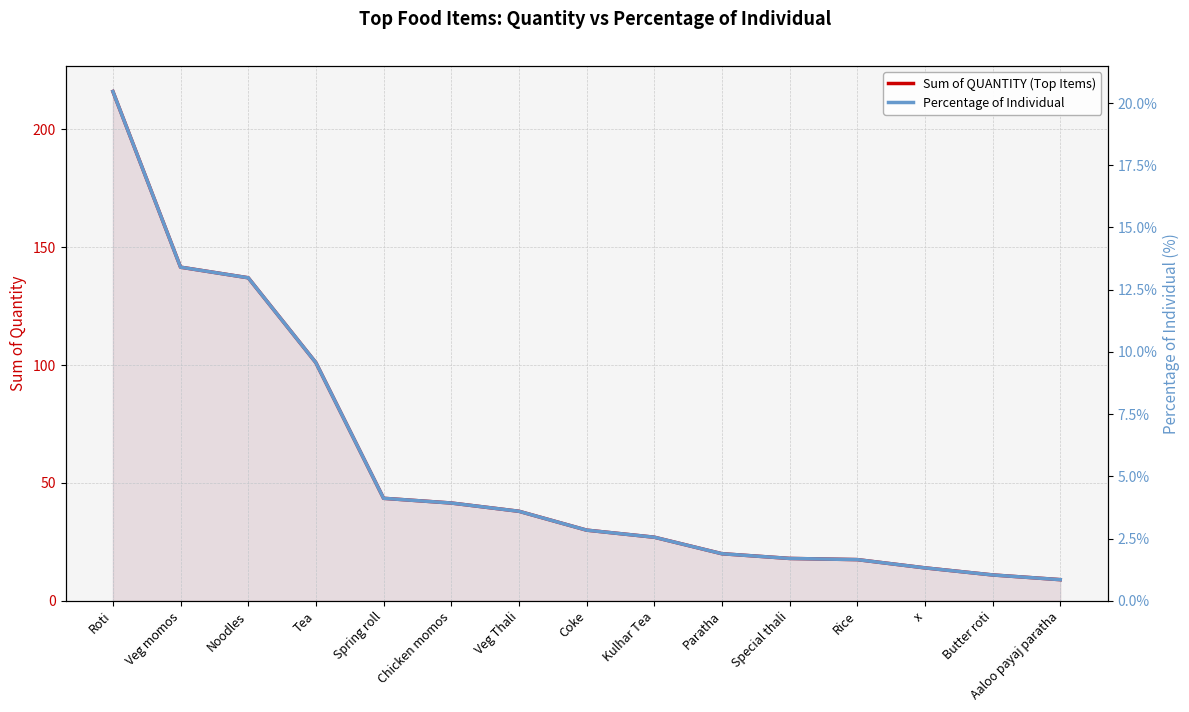

What is the average value of the Percentage of Individual series?

5.5